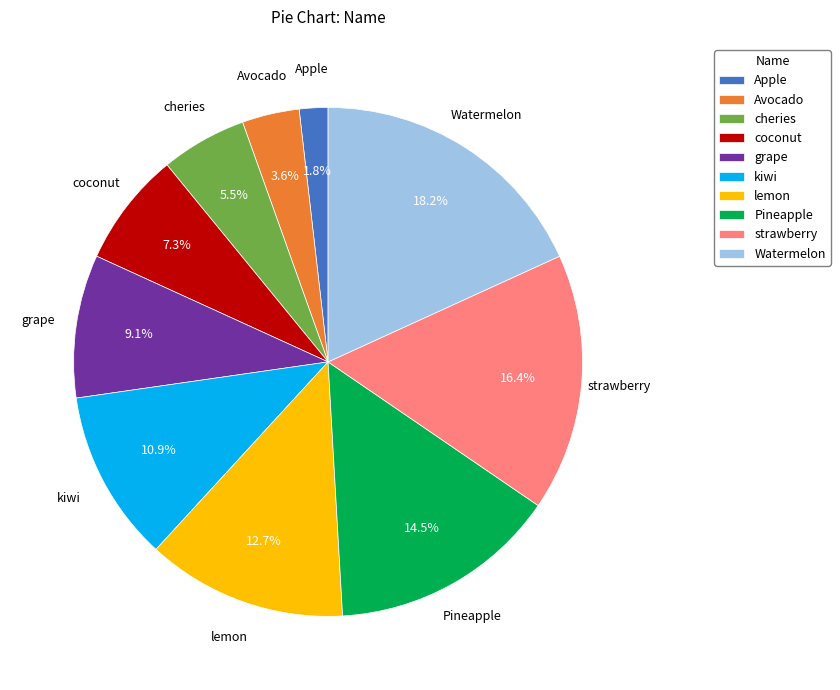

Count the number of slices in the pie.

10